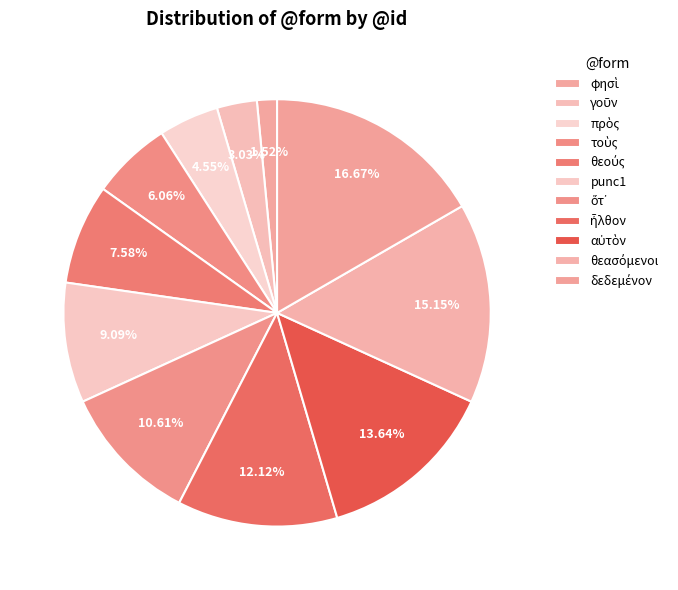

How many segments does this pie chart have?

11